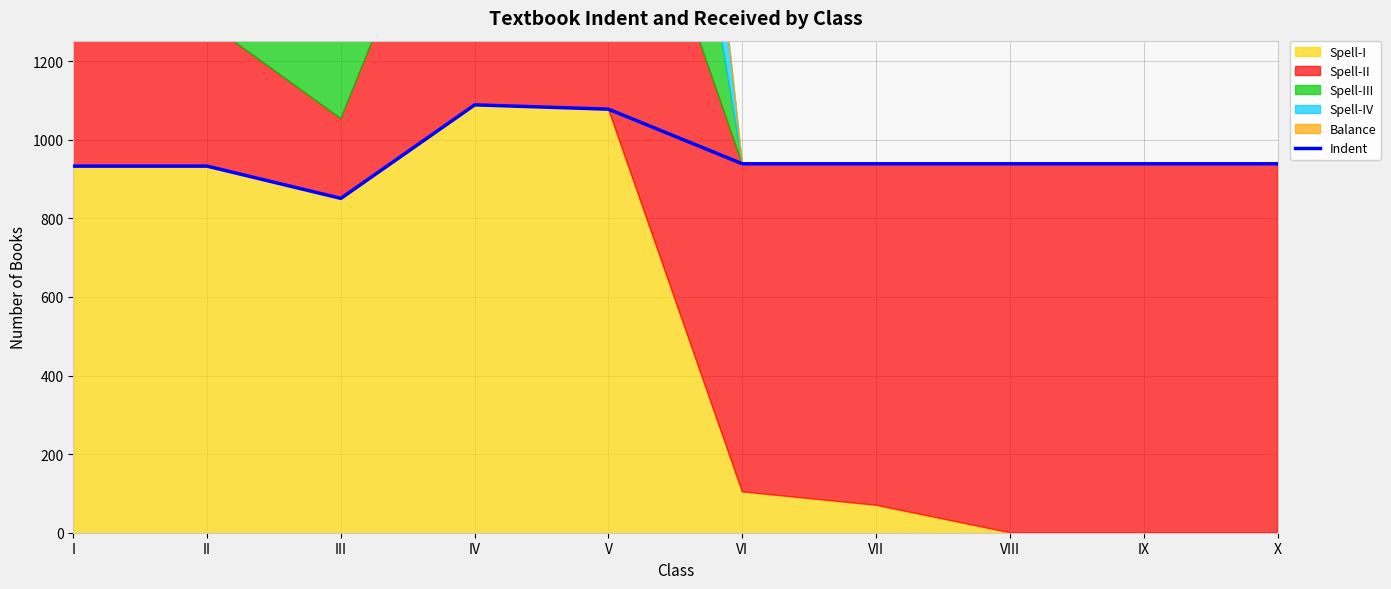

How many interior local valleys (lower than both neighbors) does the data have?

1